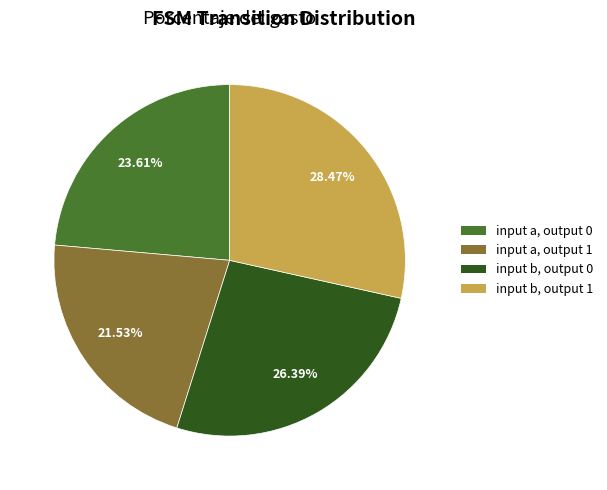

Which has a higher value, input a, output 1 or input b, output 0?

input b, output 0